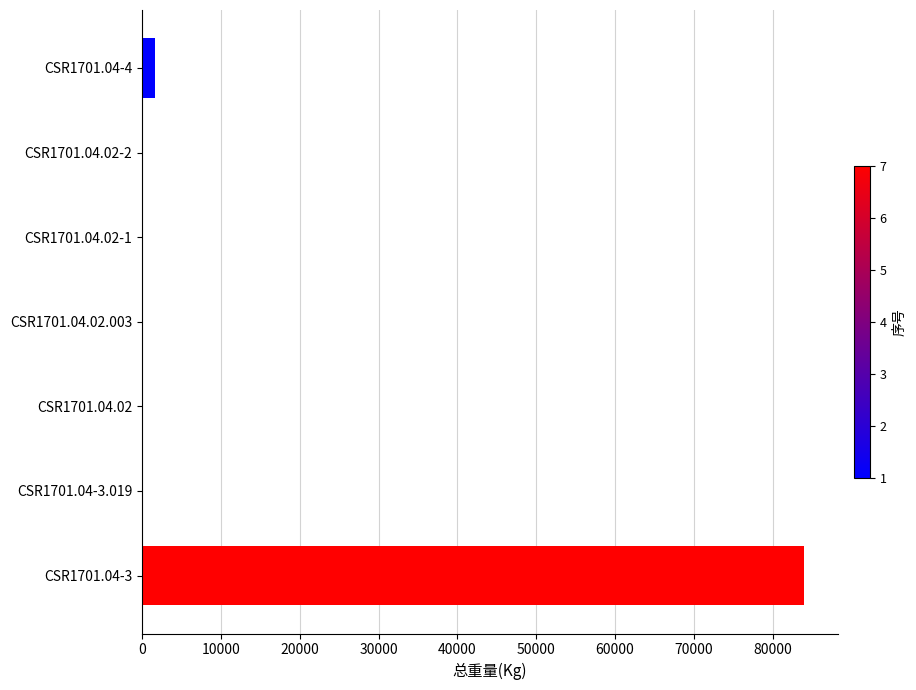

Which category has the highest value across all series?

CSR1701.04-3